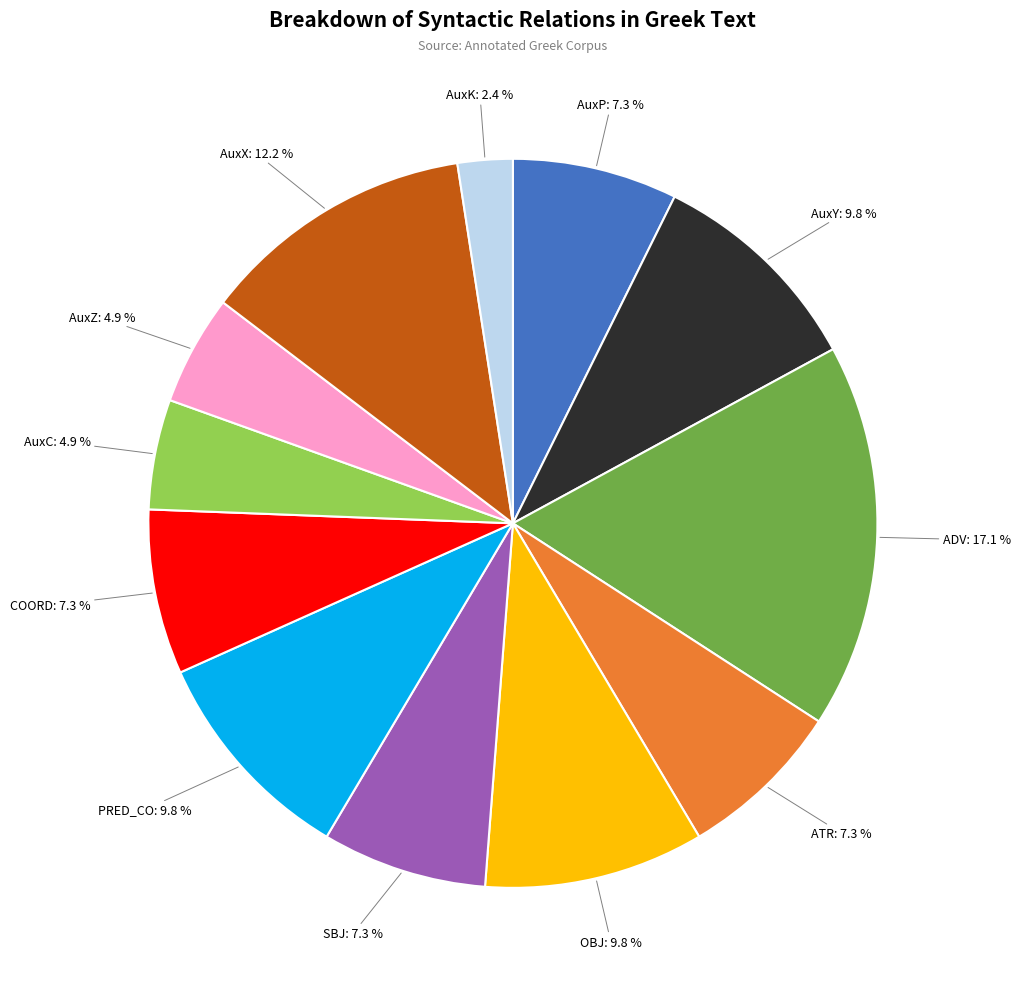

Combined, do OBJ and ADV account for over 50%?

No